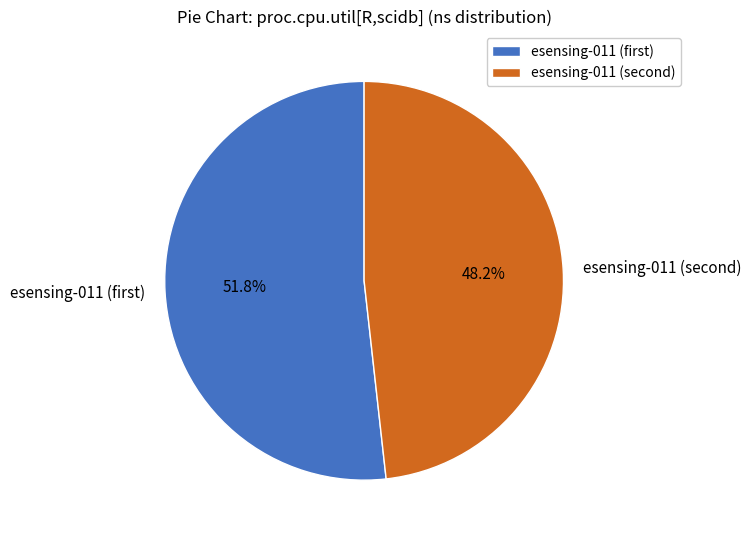

Rank the categories by value from highest to lowest.

esensing-011 (first), esensing-011 (second)